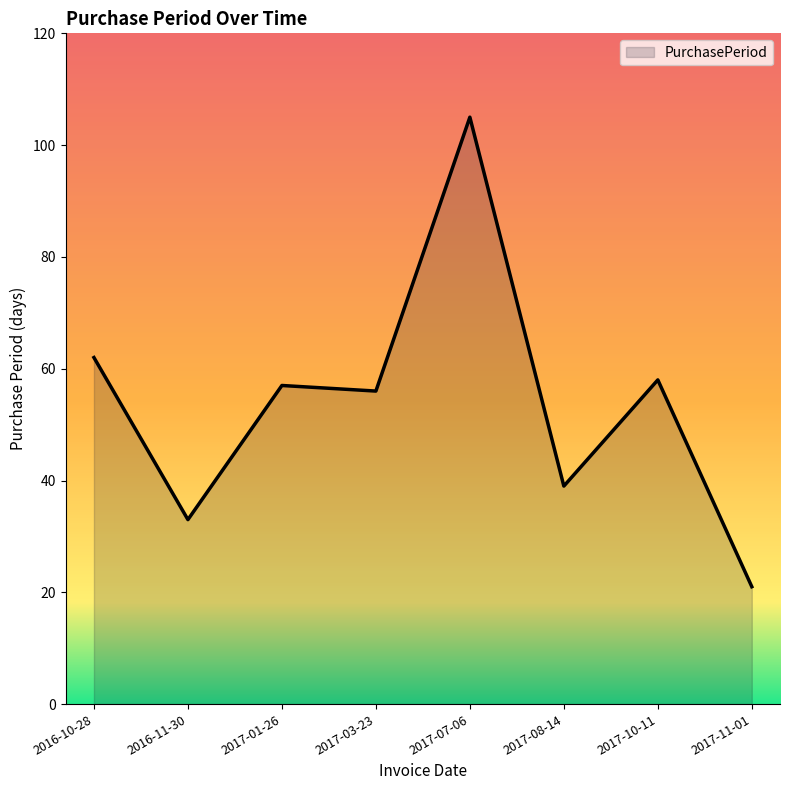

What is the average value?

54